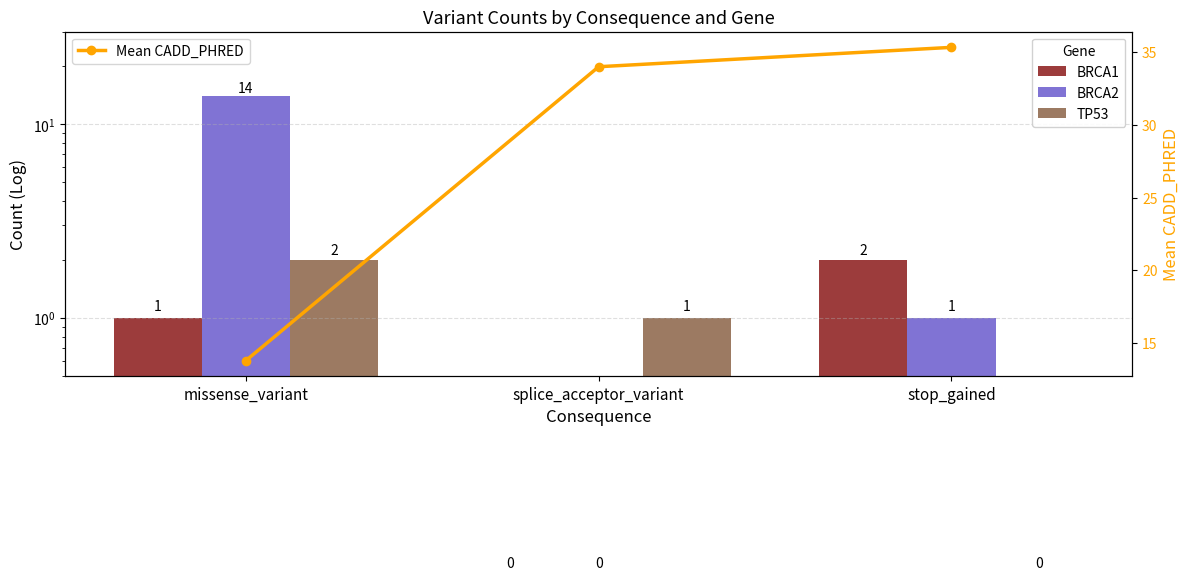

The value of BRCA1 at splice_acceptor_variant is 0.0. True or false?

True